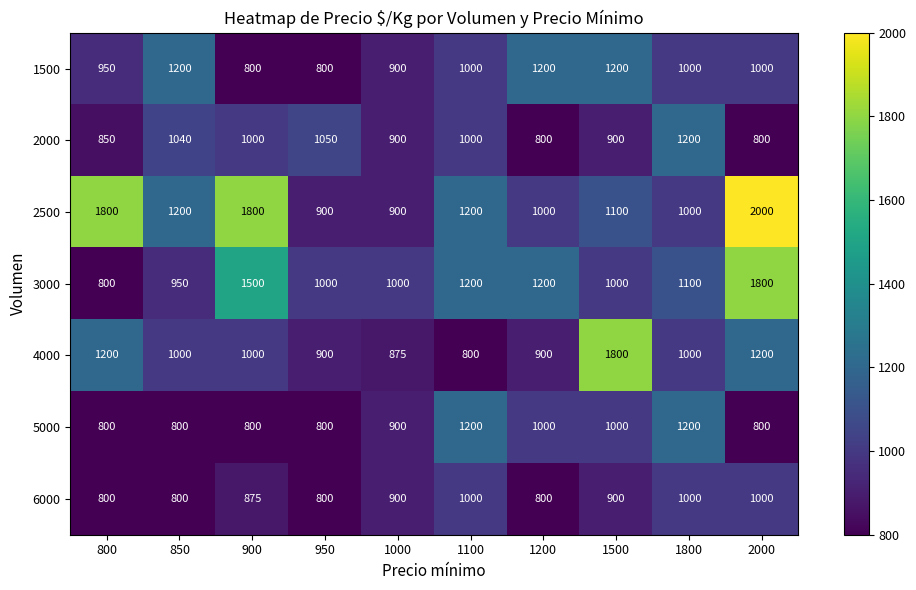

The 2500 series shows 617 at 2000. True or false?

False